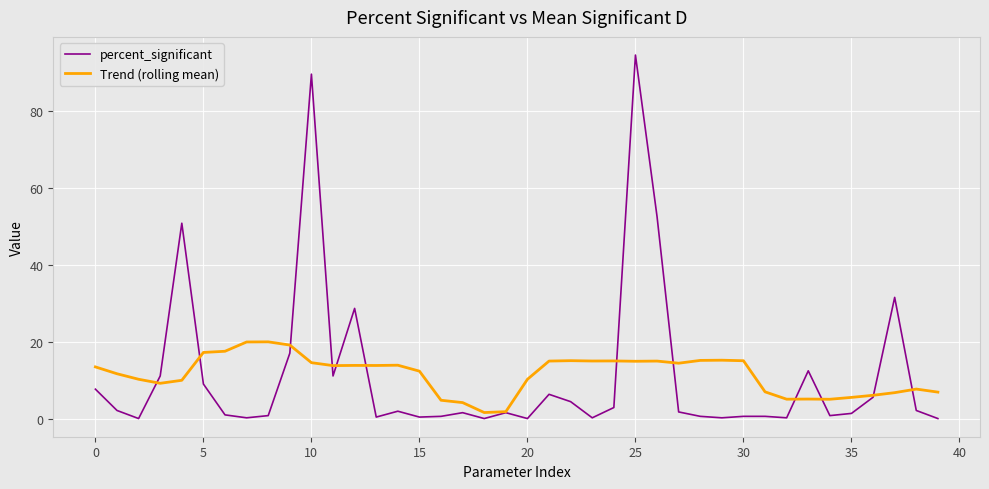

Which series has the widest spread of values?

percent_significant